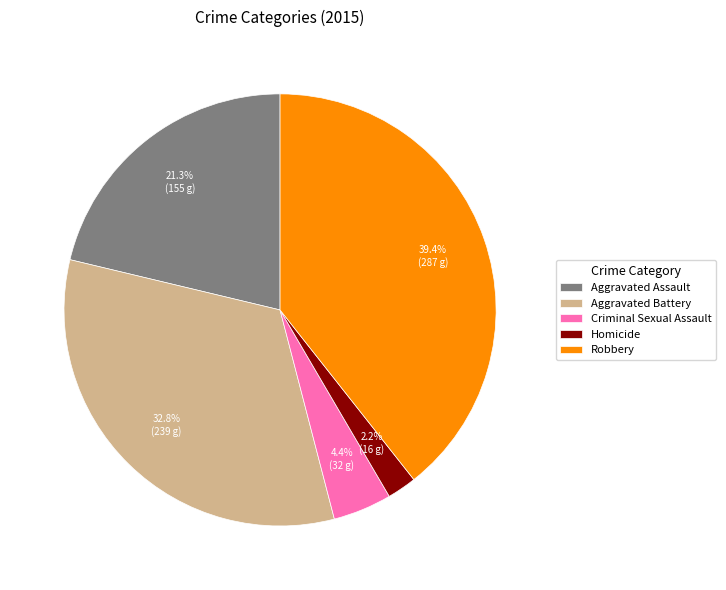

What percentage is NOT represented by Homicide?

97.8%